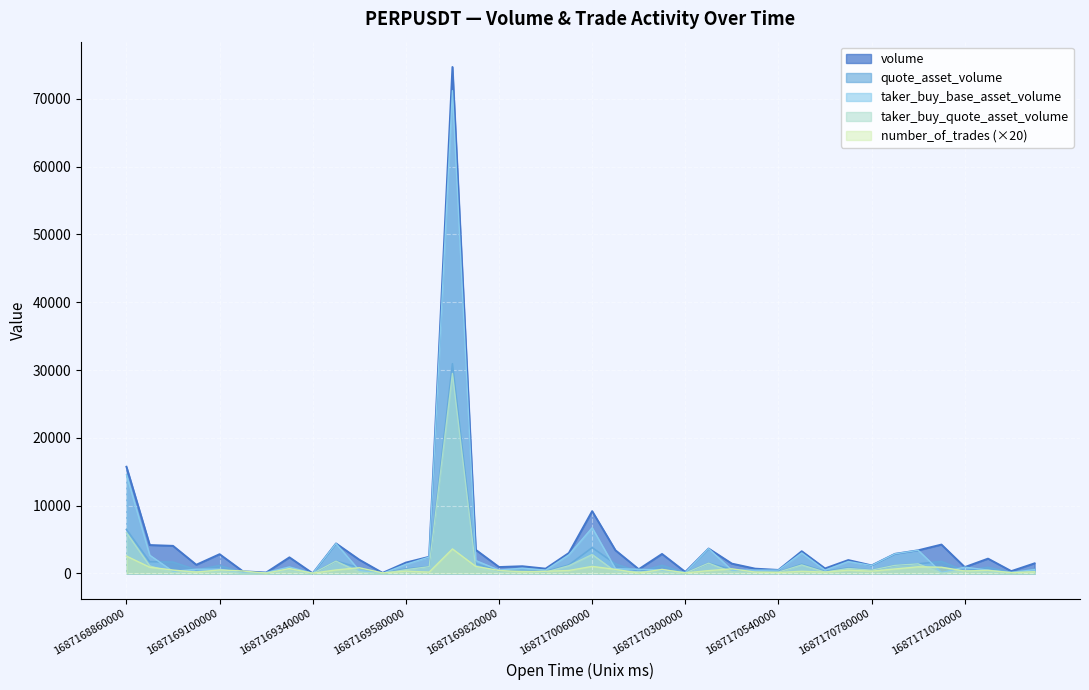

What is the value of the volume point at the 30th from the left?

3278.3